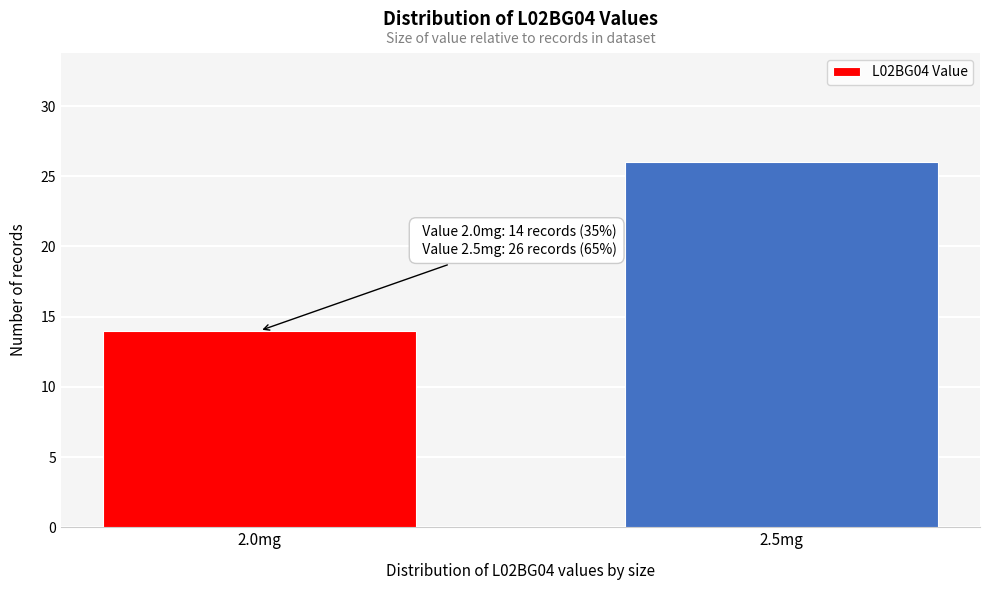

Reading left to right, what are all the values shown in this chart?

2.0mg=14	2.5mg=26